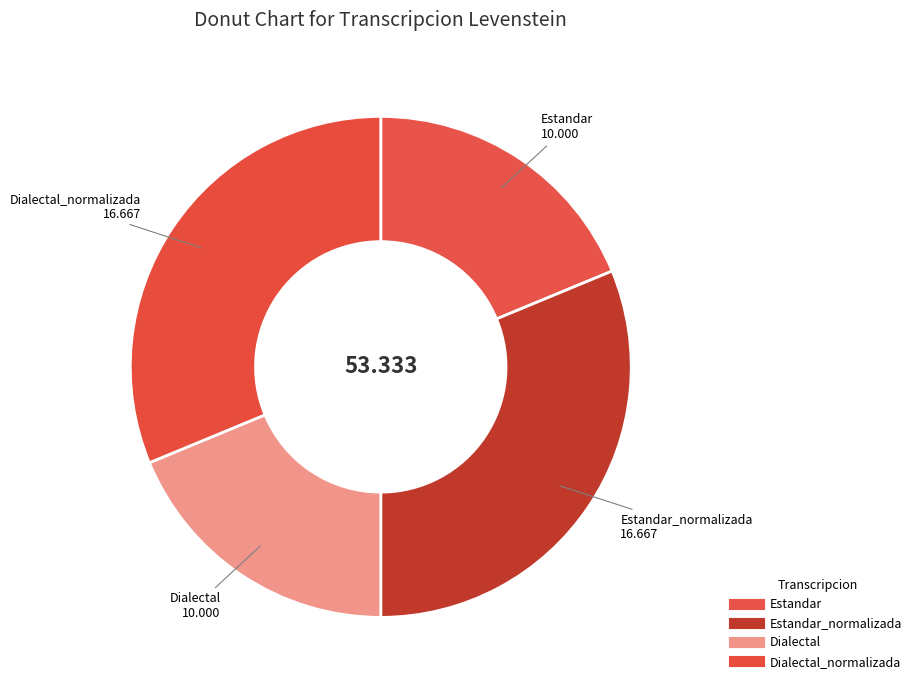

How many segments does this pie chart have?

4